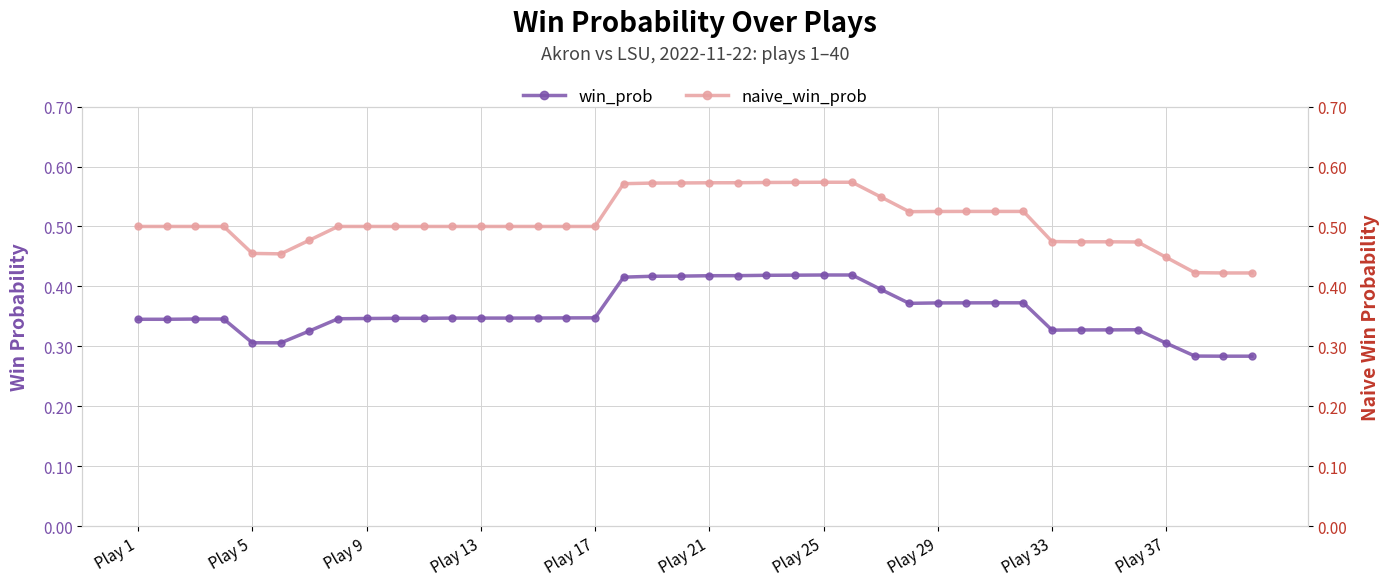

How many win_prob values are between 0 and 1?

40